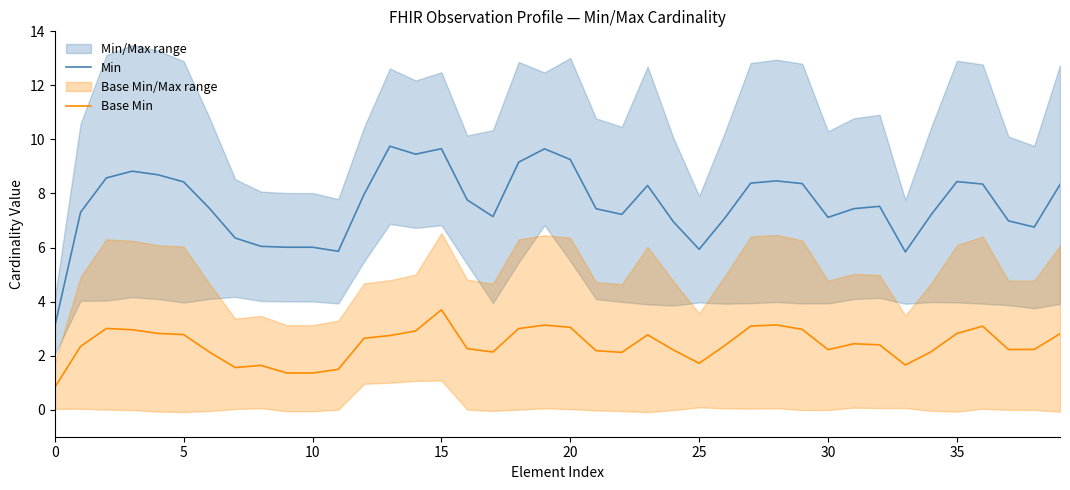

Reading right to left, list all the values displayed in this chart.

Min: 8.3	6.8	7.0	8.3	8.4	7.2	5.8	7.5	7.4	7.1	8.4	8.5	8.4	7.1	5.9	7.0	8.3	7.2	7.4	9.3	9.7	9.2	7.1	7.8	9.7	9.5	9.7	8.0	5.9	6.0	6.0	6.0	6.4	7.5	8.4	8.7	8.8	8.6	7.3	3.1
Base Min: 2.8	2.2	2.2	3.1	2.8	2.1	1.7	2.4	2.4	2.2	3.0	3.1	3.1	2.4	1.7	2.2	2.8	2.1	2.2	3.0	3.1	3.0	2.1	2.3	3.7	2.9	2.7	2.6	1.5	1.4	1.4	1.6	1.6	2.1	2.8	2.8	3.0	3.0	2.3	0.8